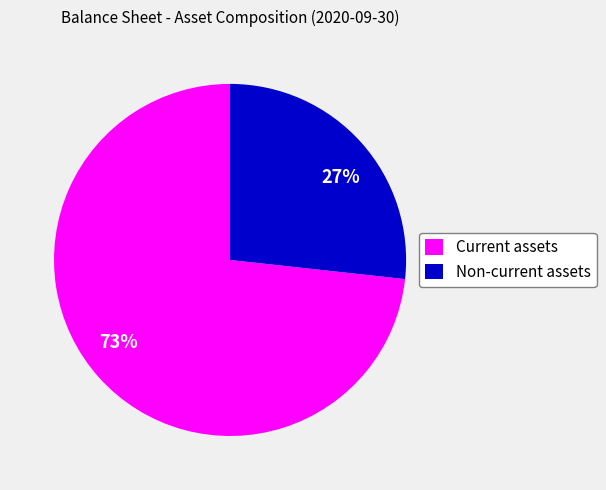

True or false: Current assets accounts for 82% of the total.

False